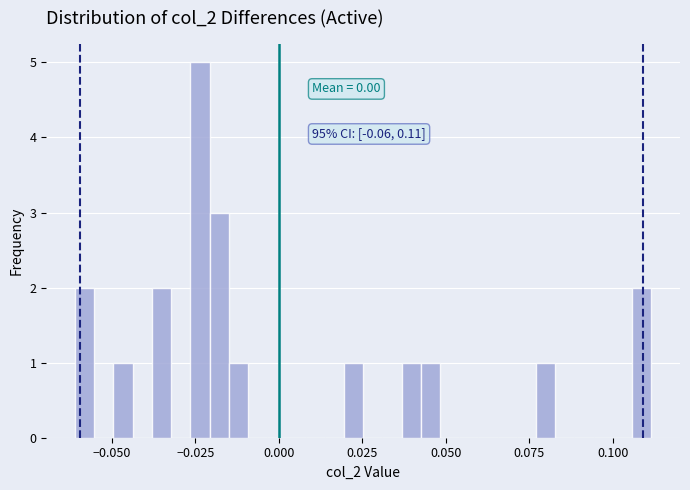

Around what value on the x-axis is the tallest bar? Give the approximate position of its centre, as read against the axis.

-0.025